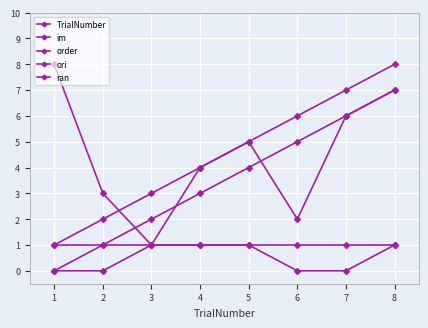

Which series has the largest range (max minus min)?

TrialNumber